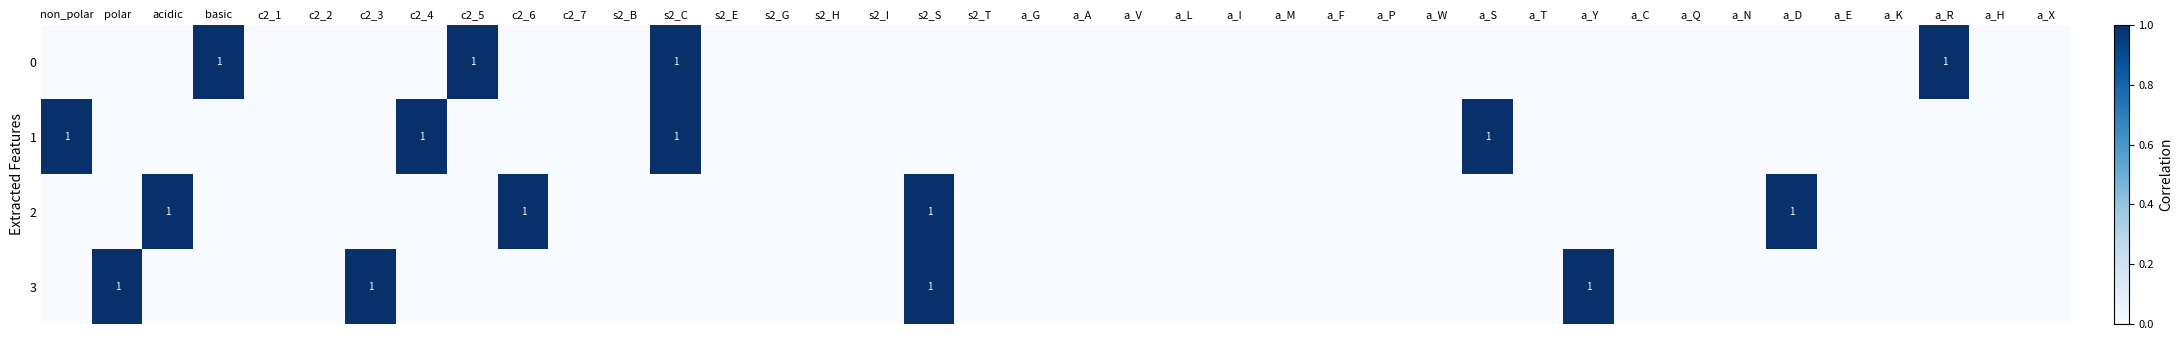

True or false: 3 has a value of 0 at a_T.

True